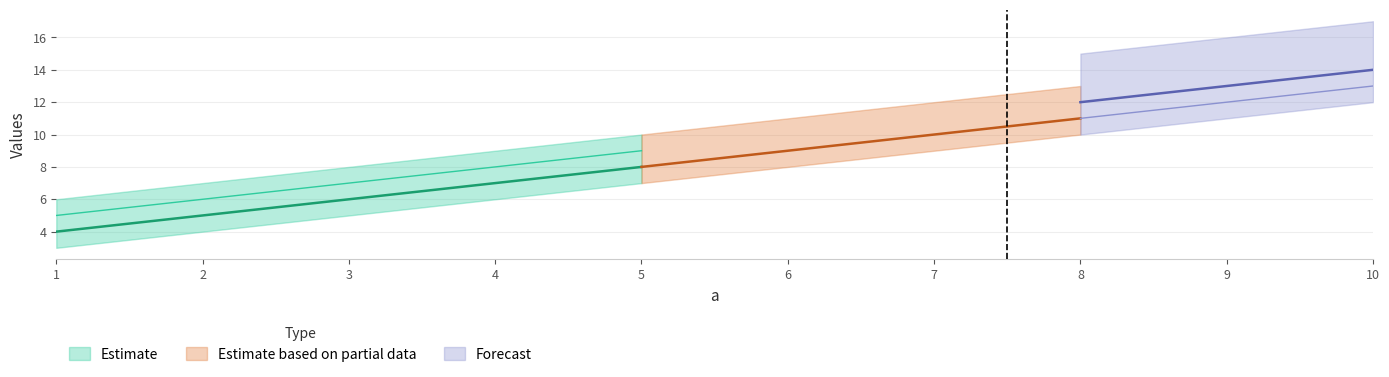

List the labels in order of e value, largest first.

10, 9, 8, 7, 6, 5, 4, 3, 2, 1